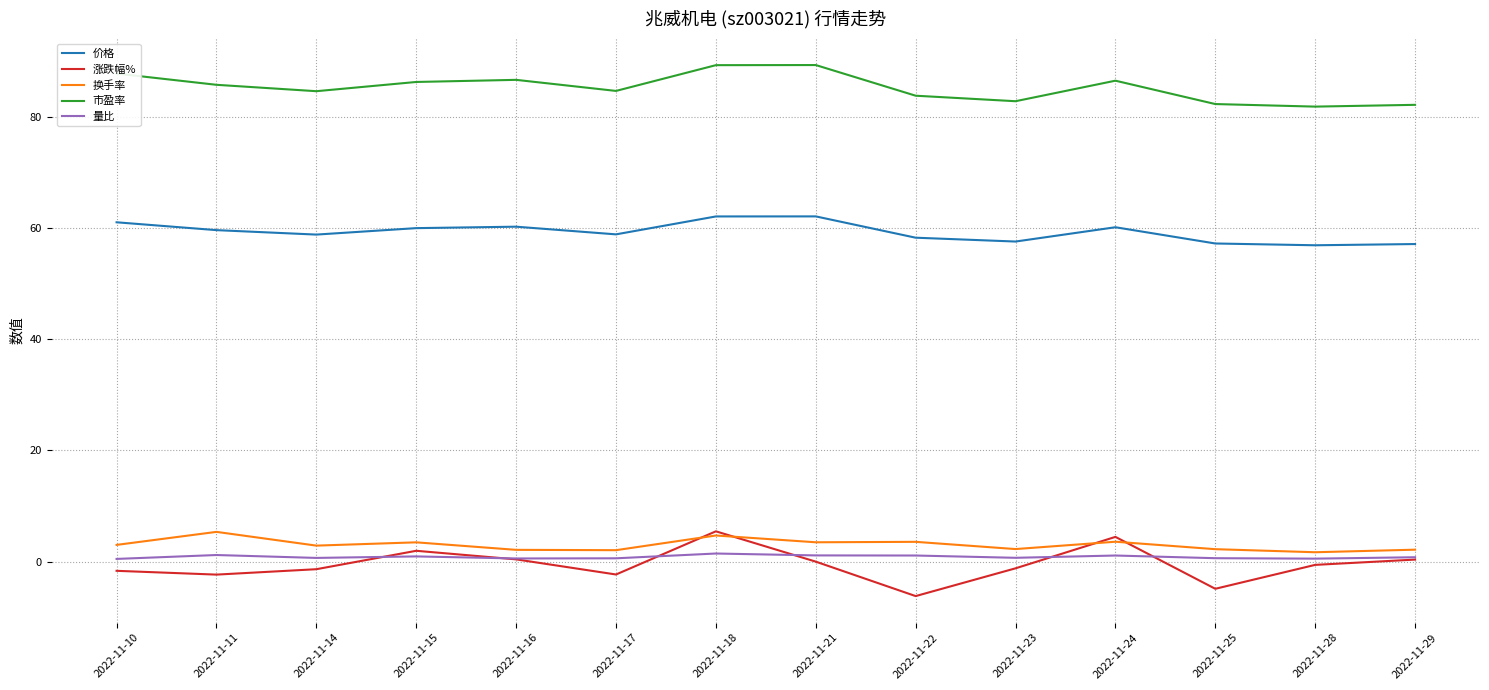

What is the difference between the second highest and second lowest values in the 涨跌幅% series?

9.3